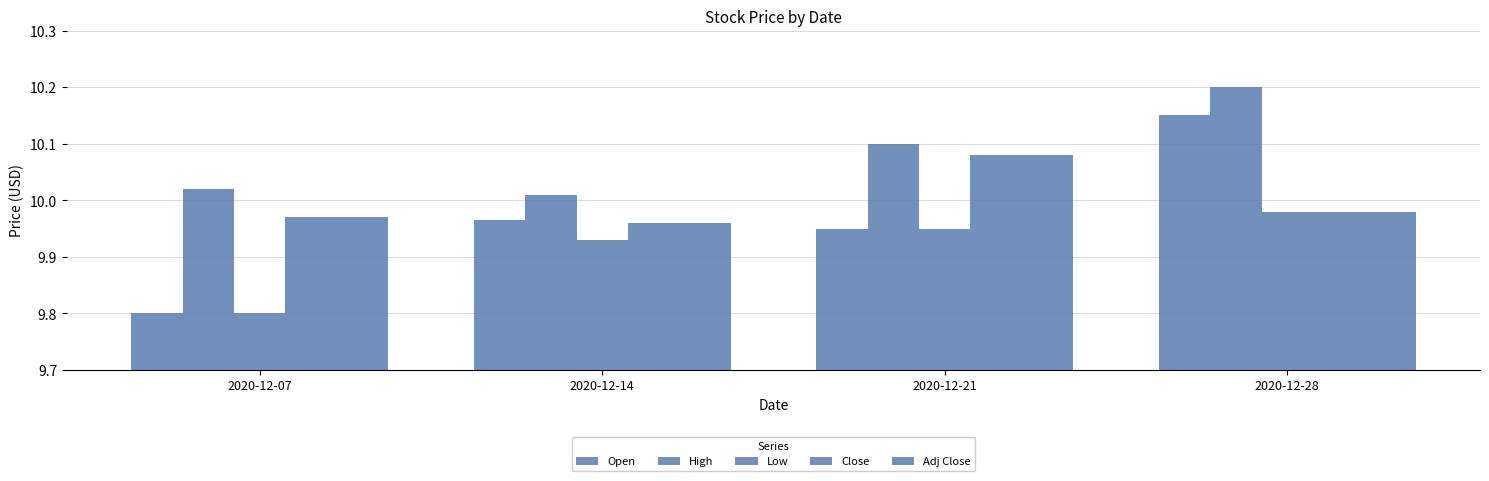

How many data points does each series have?

4